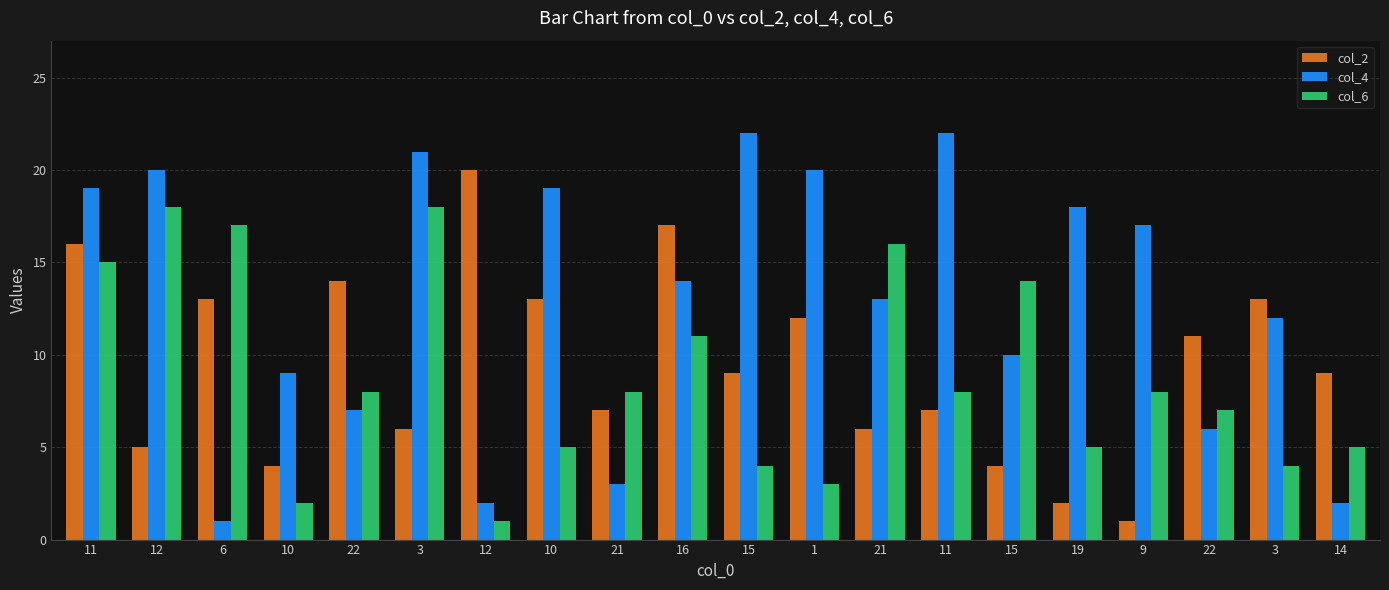

What are all the series names shown in the legend?

col_2, col_4, col_6